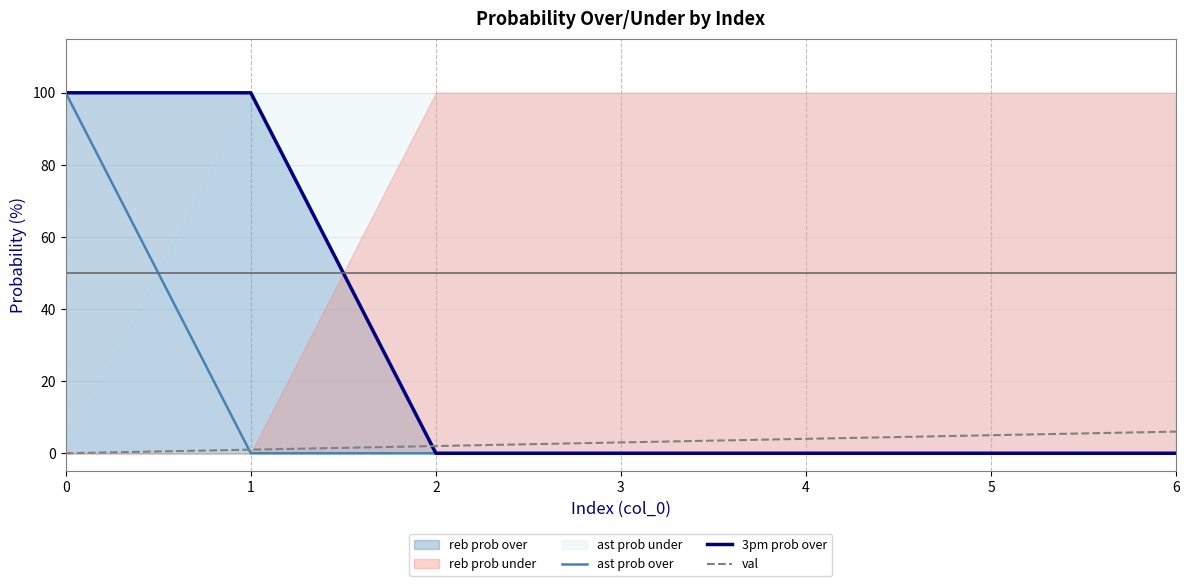

Reading right to left, extract all data points from this chart.

ast prob over: 6=0	5=0	4=0	3=0	2=0	1=0	0=100
3pm prob over: 6=0	5=0	4=0	3=0	2=0	1=100	0=100
val: 6=6	5=5	4=4	3=3	2=2	1=1	0=0